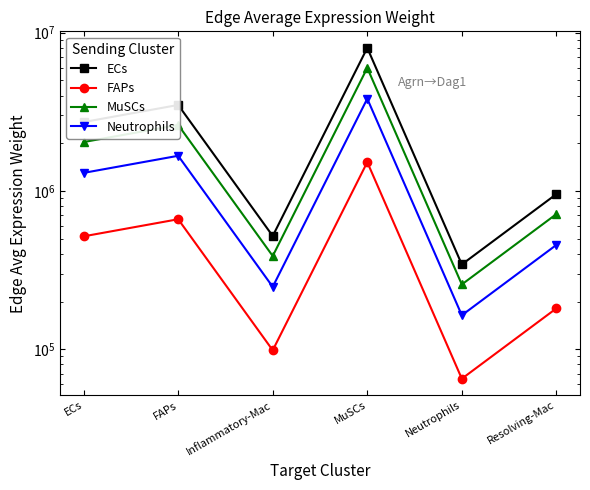

The value of FAPs at MuSCs is 1519946.4. True or false?

True